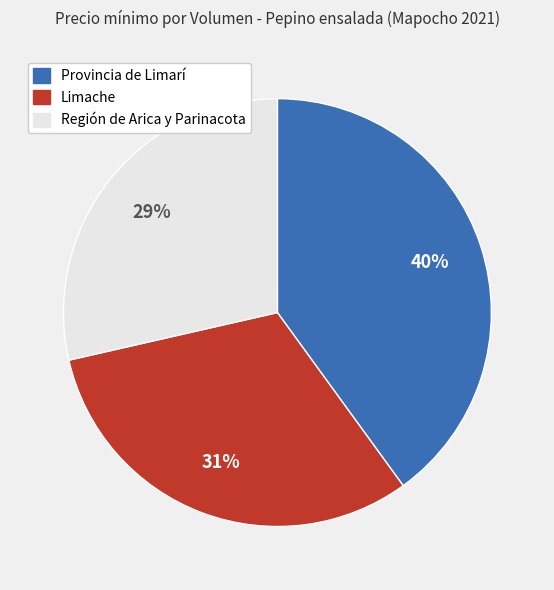

Which category has the smallest portion of the pie?

Región de Arica y Parinacota